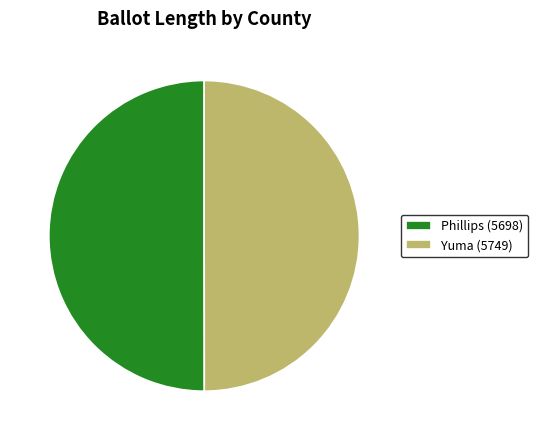

What is the ratio of the value at Yuma (5749) to the value at Phillips (5698)?

1.0